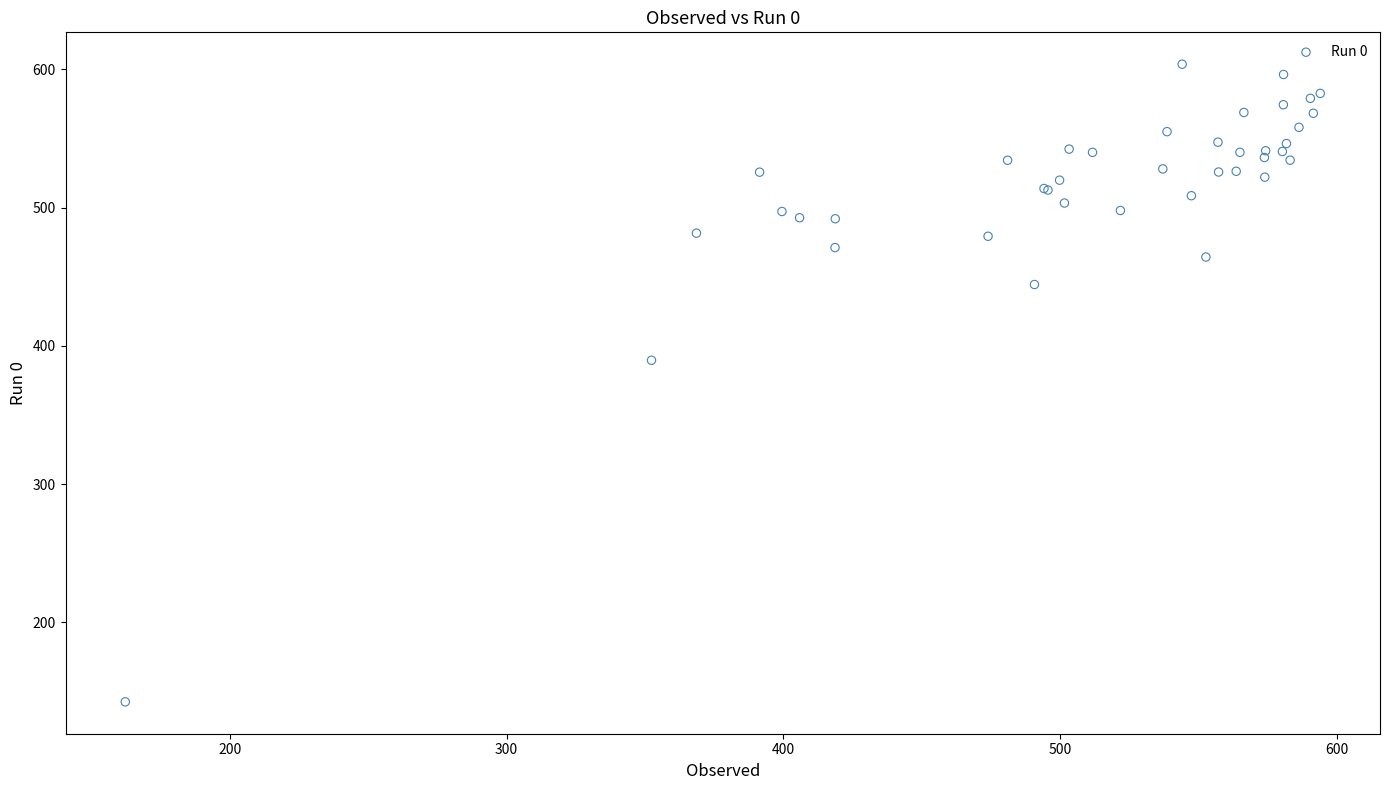

What Y value in the scatter plot is closest to 373?

389.6